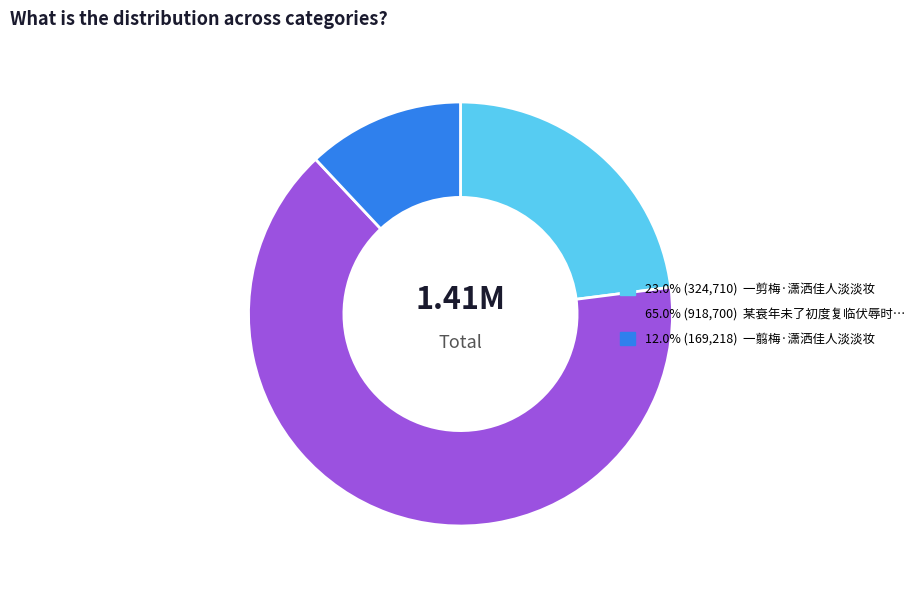

Does any single category account for the majority?

Yes